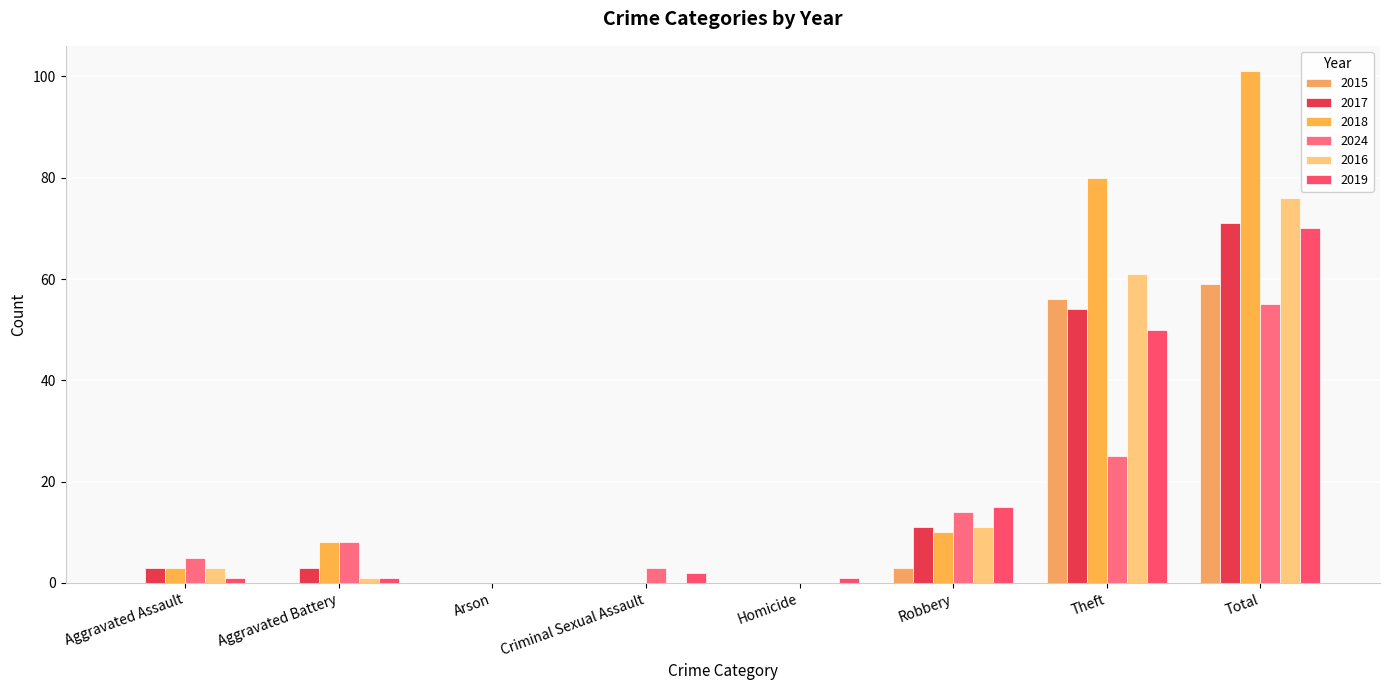

Are the bars grouped side by side (vs. stacked)?

Yes